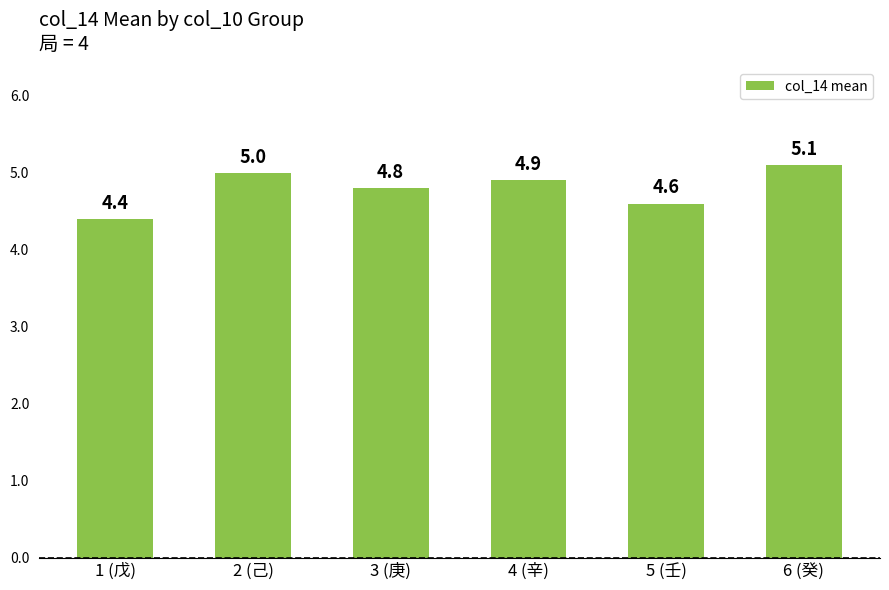

Count the number of categories in the chart.

6